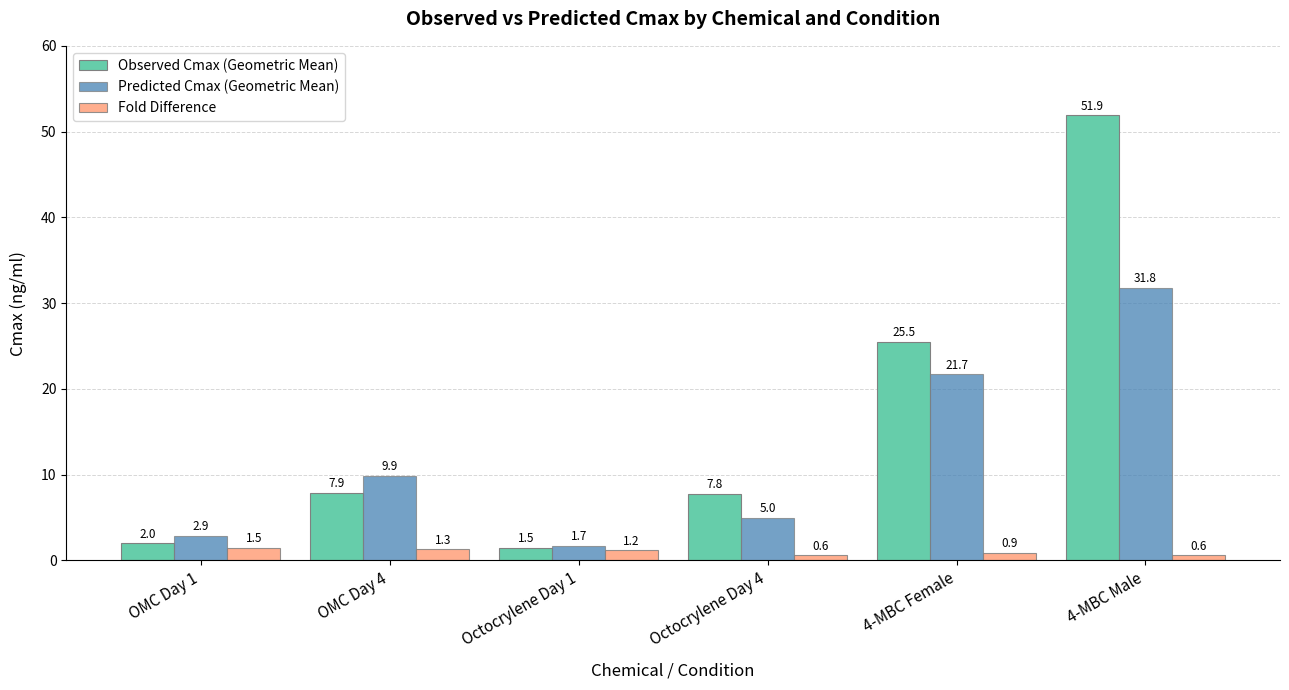

Is it true that Predicted Cmax (Geometric Mean) equals 51.3 at 4-MBC Male?

False